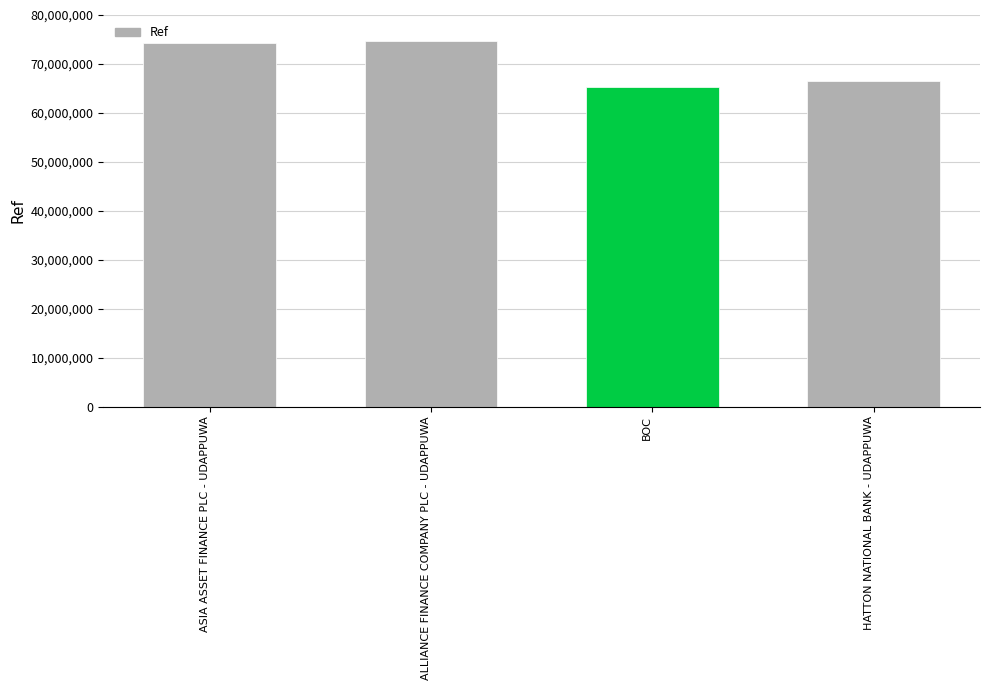

What is the maximum value shown in the chart?

74700831